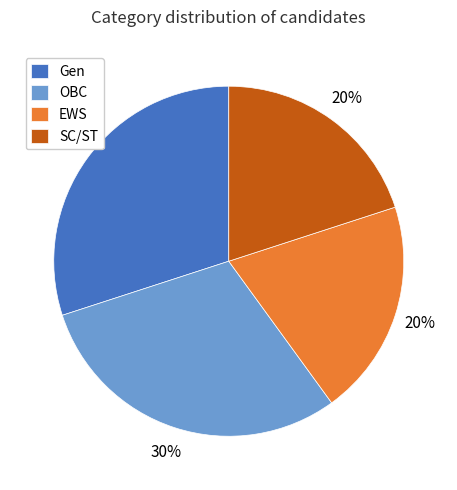

What percentage is the Gen slice, to the nearest percent?

30%